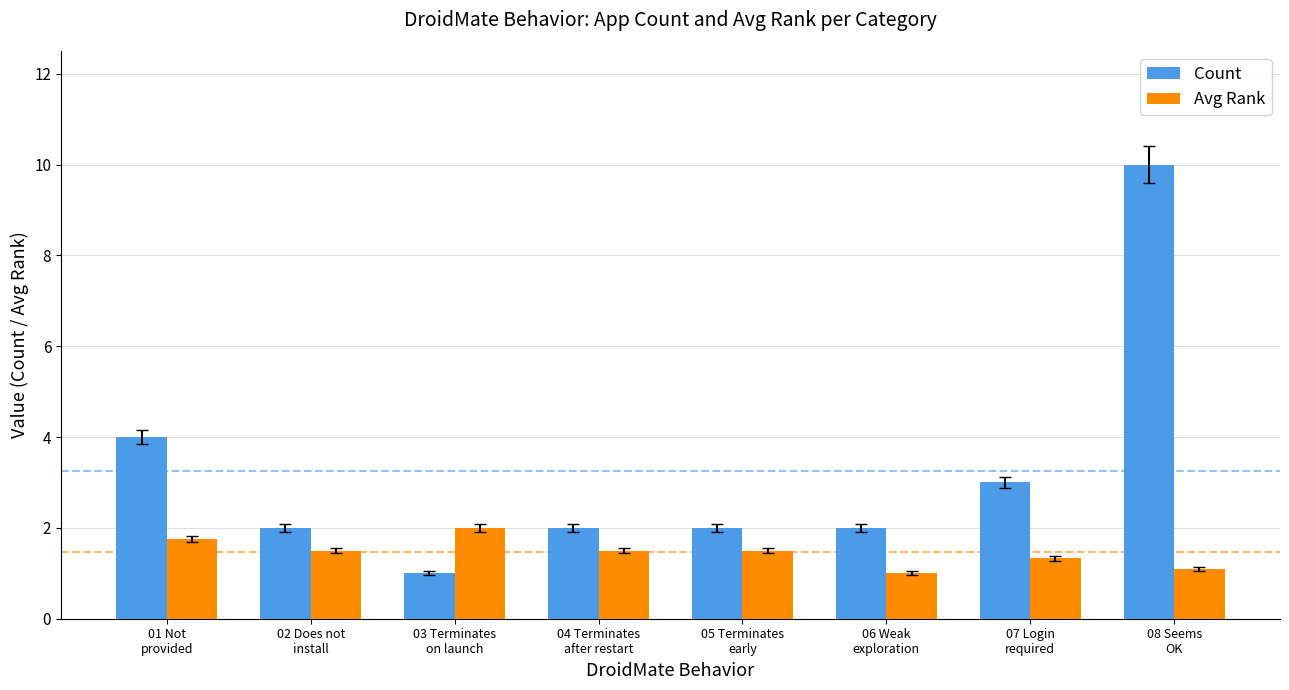

How many values in the Avg Rank series exceed 1?

7